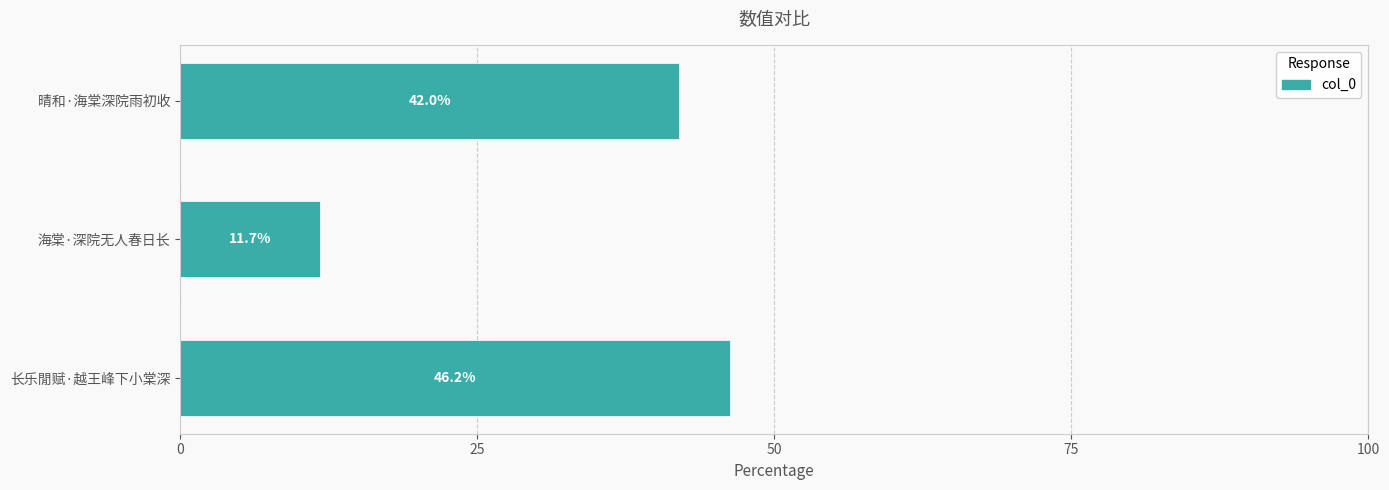

Between 海棠·深院无人春日长 and 晴和·海棠深院雨初收, which is larger?

晴和·海棠深院雨初收